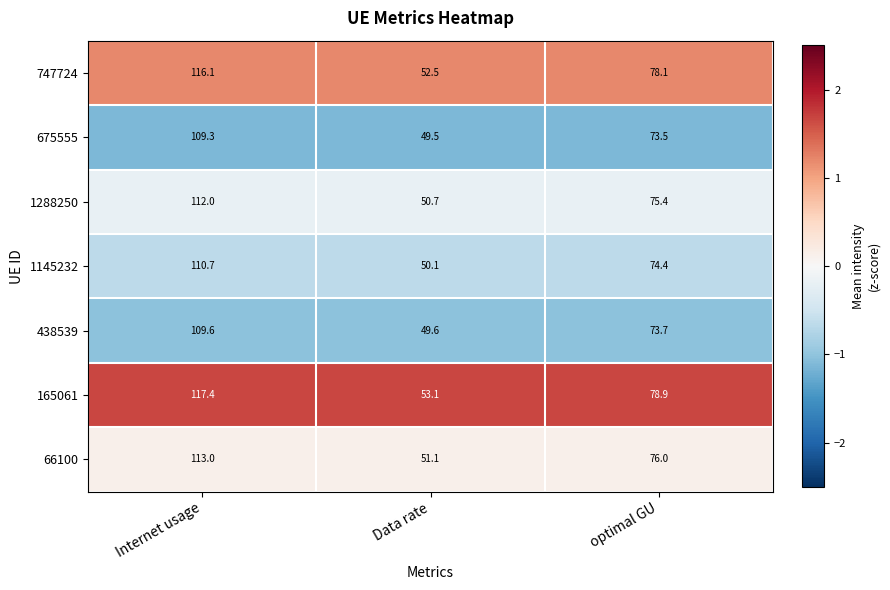

Rank the categories by 1145232 value from highest to lowest.

Internet usage, optimal GU, Data rate